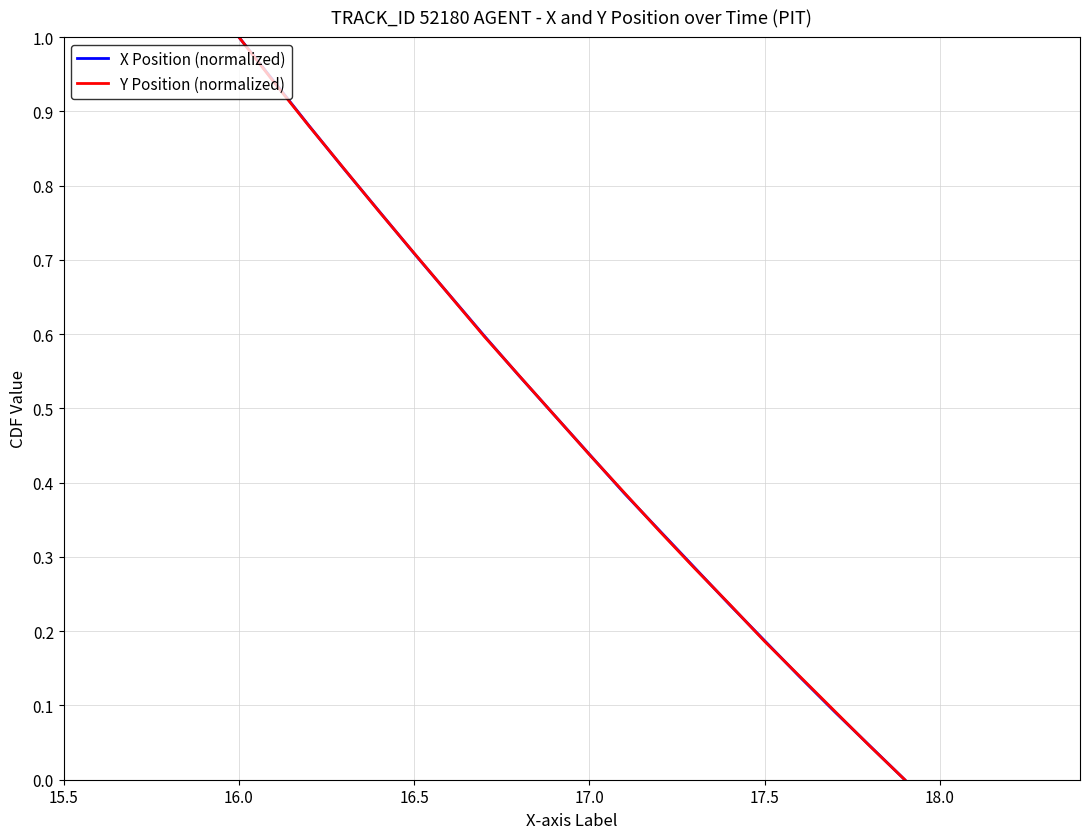

What is the maximum value for X Position (normalized)?

1.0